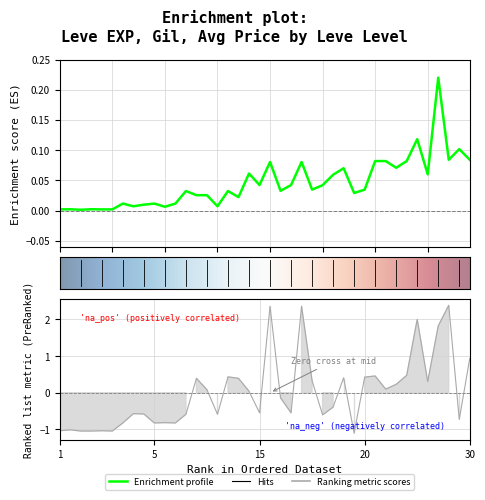

What is the spread (max minus min) of values at 25?

0.4